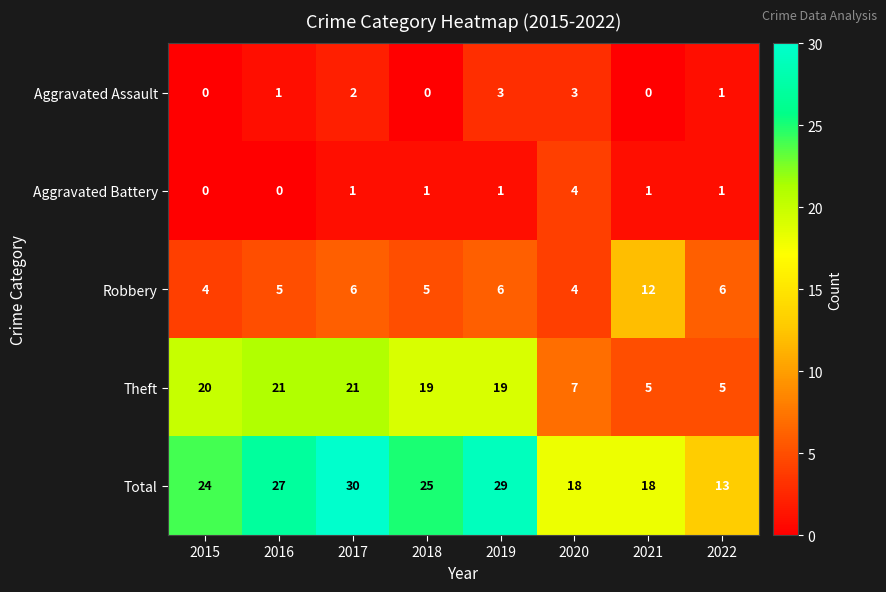

At which category is the sum across all series the highest?

2017